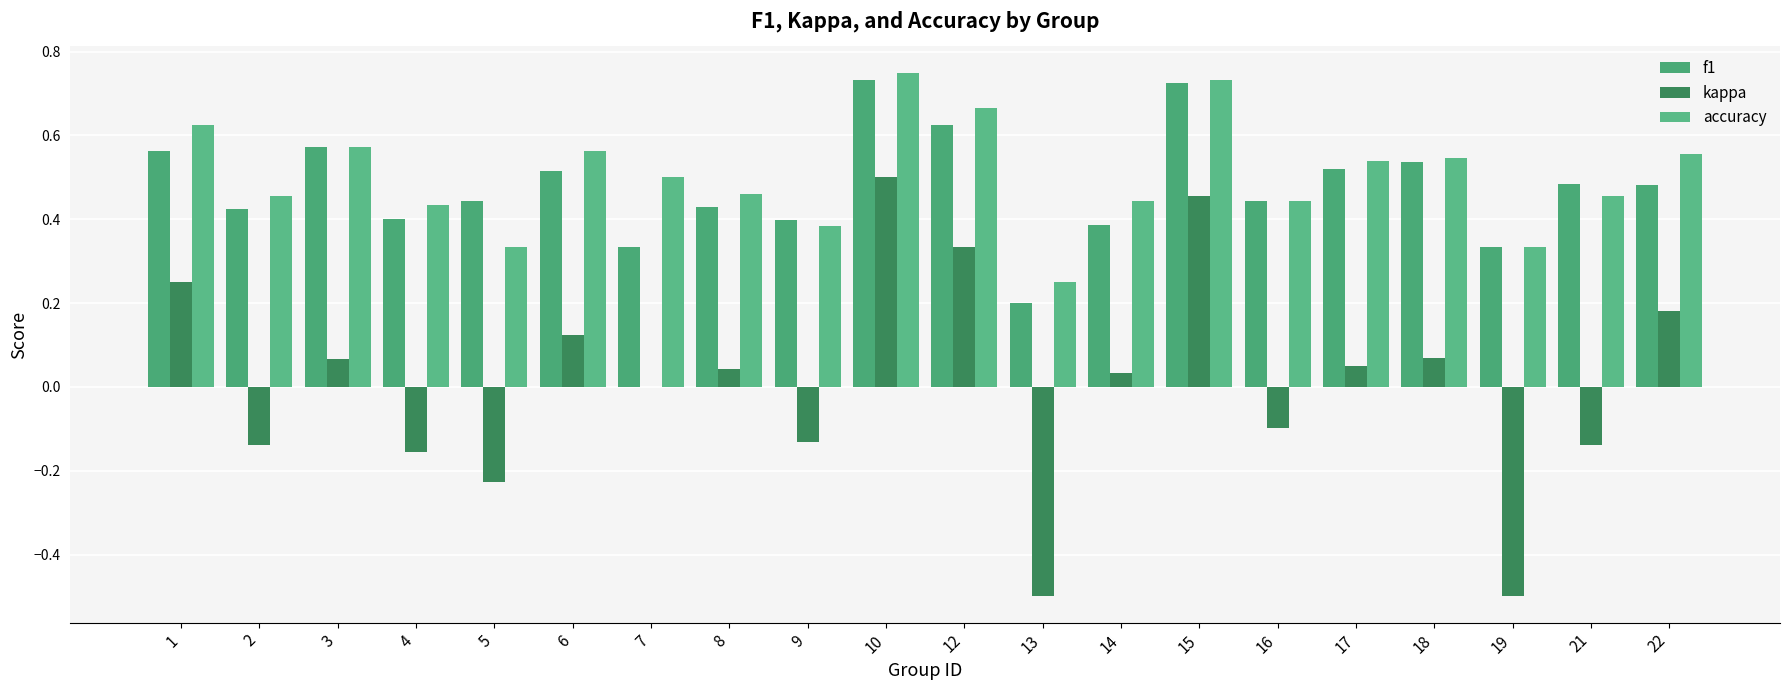

How many groups of bars are there?

20